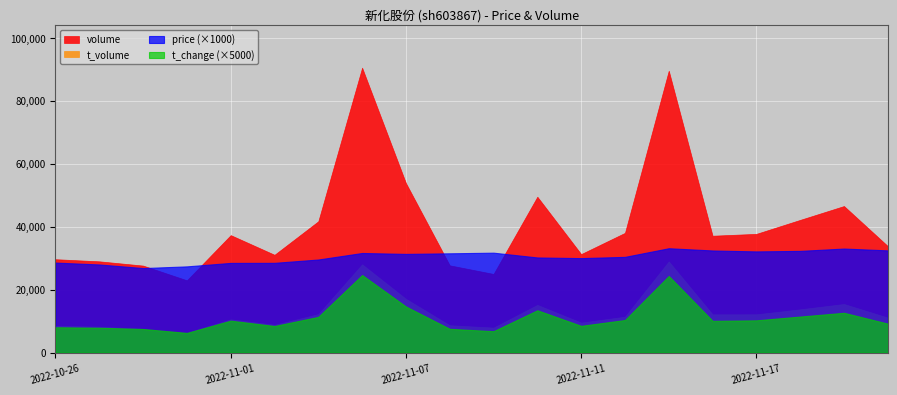

At which label does volume reach its peak?

2022-11-04